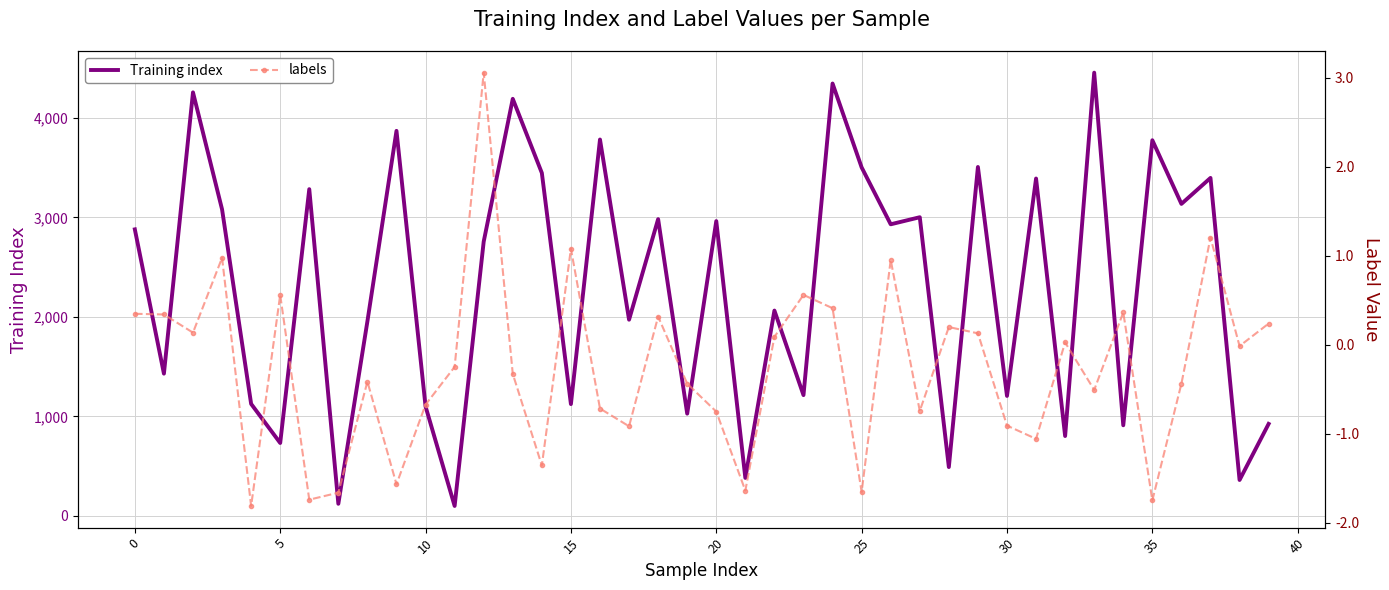

The value of Training index at 25 is 3502. True or false?

True